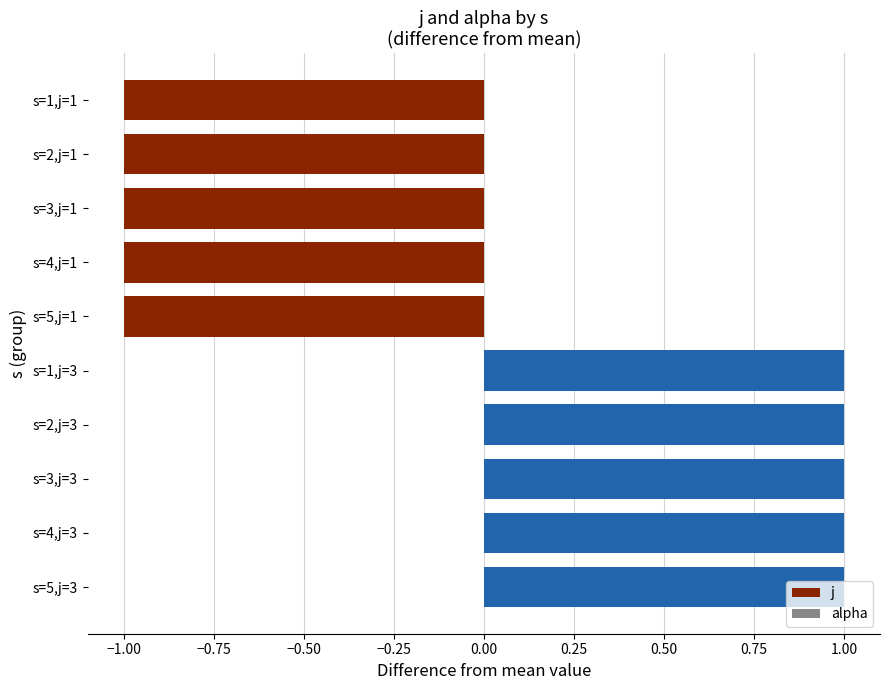

What position from the top is s=5,j=3?

10